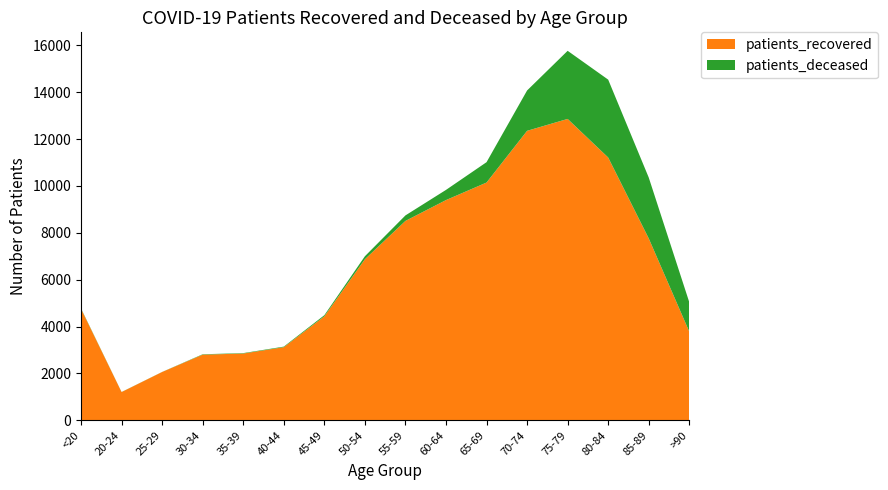

Reading left to right, list all the values displayed in this chart.

patients_recovered: 4756	1206	2062	2801	2849	3120	4436	6870	8507	9396	10144	12351	12858	11212	7759	3781
patients_deceased: 19	4	3	17	18	24	49	129	235	434	869	1721	2906	3322	2598	1255